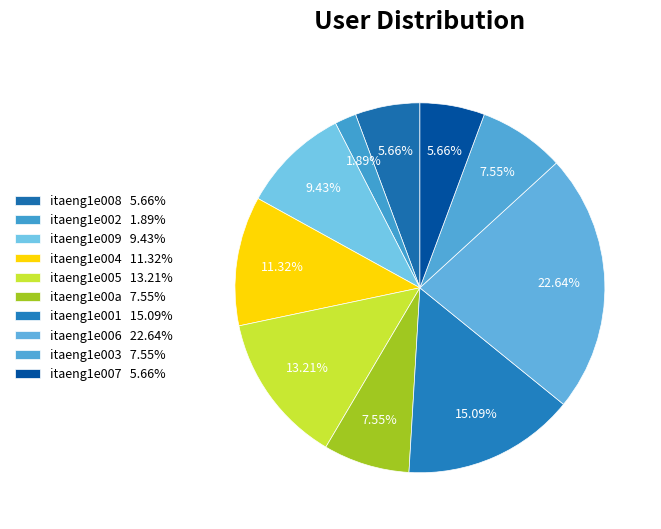

How many segments does this pie chart have?

10